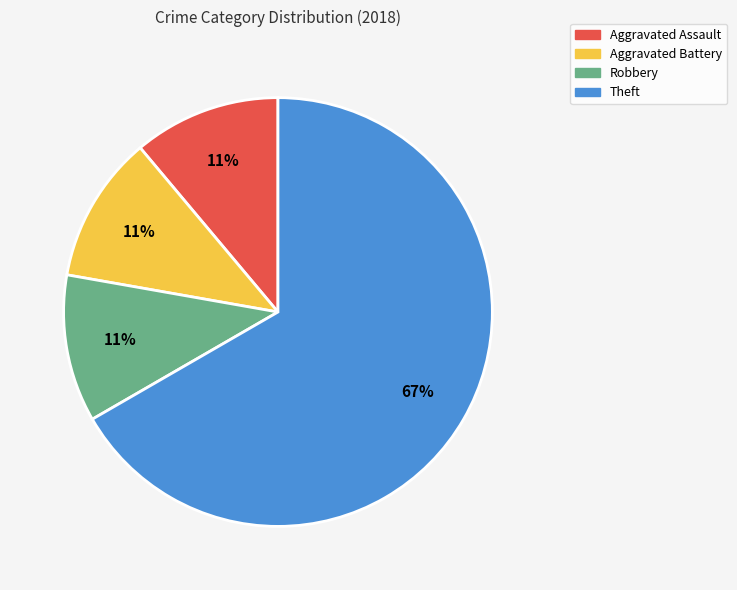

What is the largest slice in the pie chart?

Theft